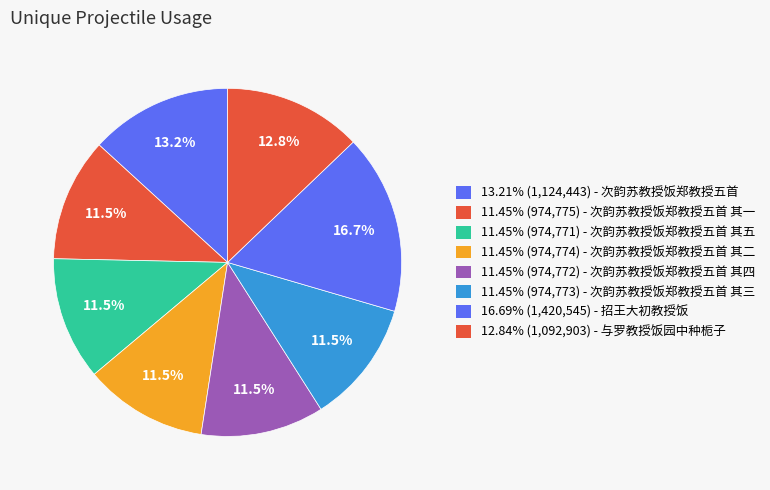

How many segments does this pie chart have?

8